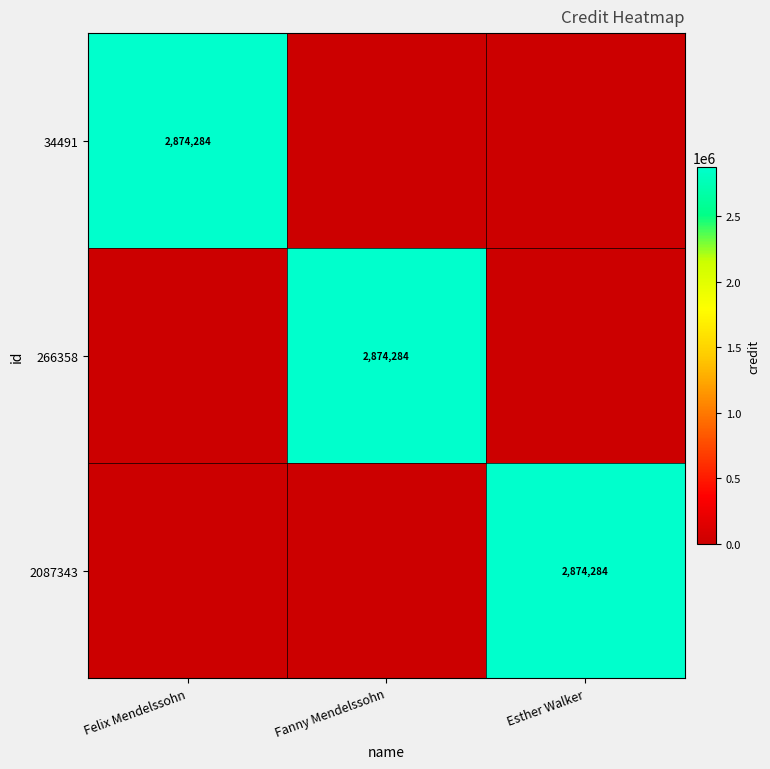

True or false: 266358 has a value of 4894158 at Fanny Mendelssohn.

False